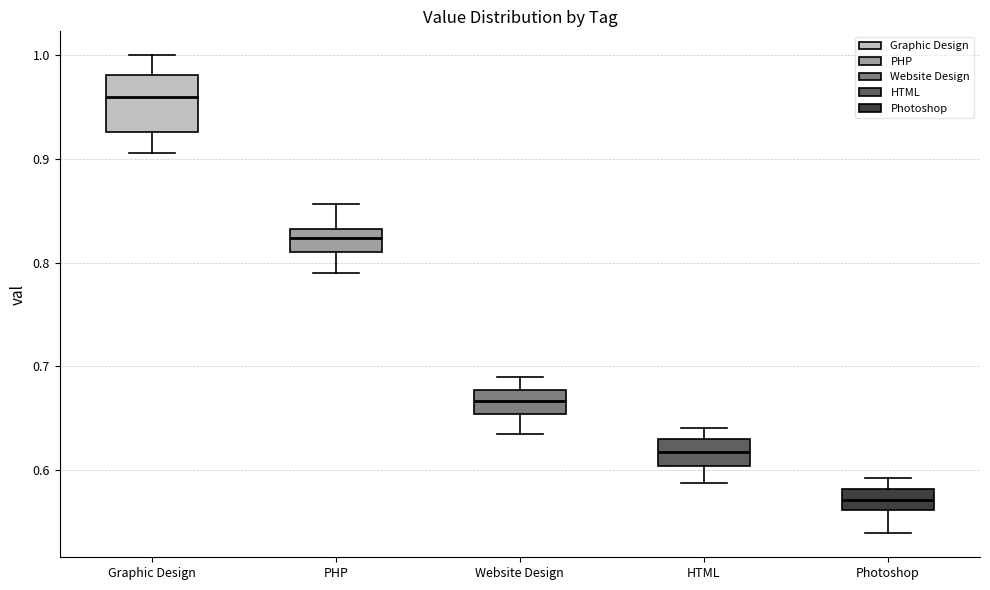

Where does the median line of the box for PHP sit on the y-axis? The values are not printed on the chart, so give them approximately, as read against the axis.

0.82